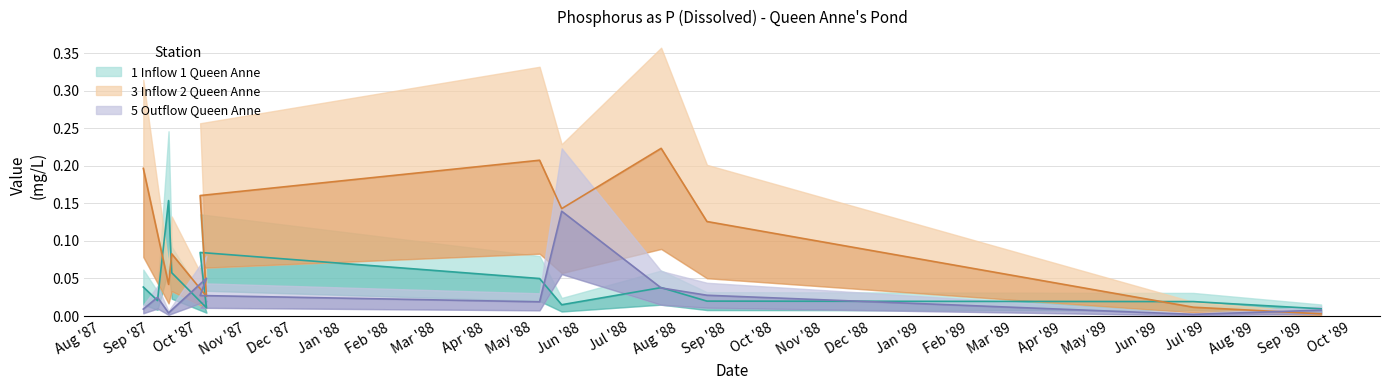

Is the value of 3 Inflow 2 Queen Anne at 1988-07-21 greater than the value of 1 Inflow 1 Queen Anne at 1987-10-07?

Yes